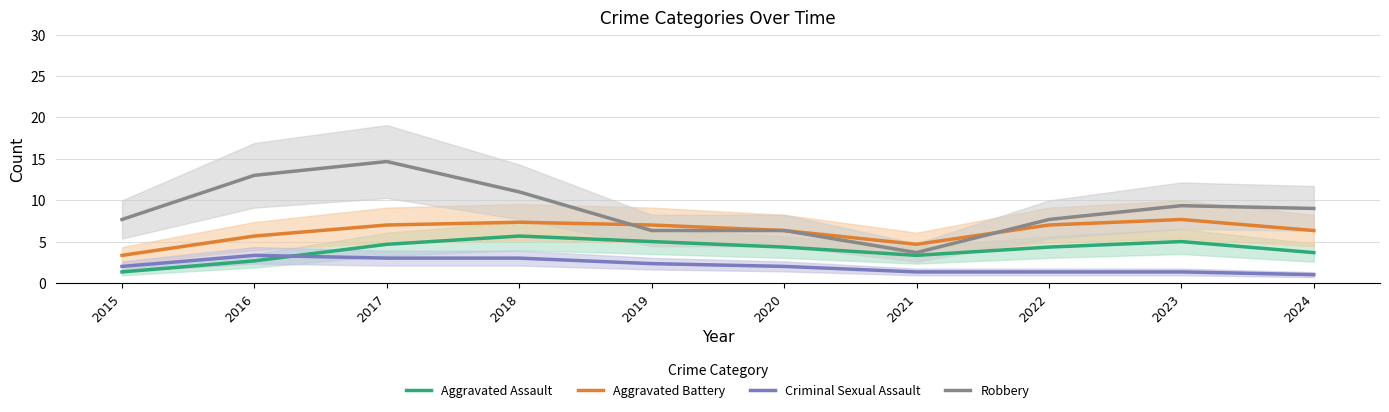

How many interior local peaks does the Robbery series have?

2